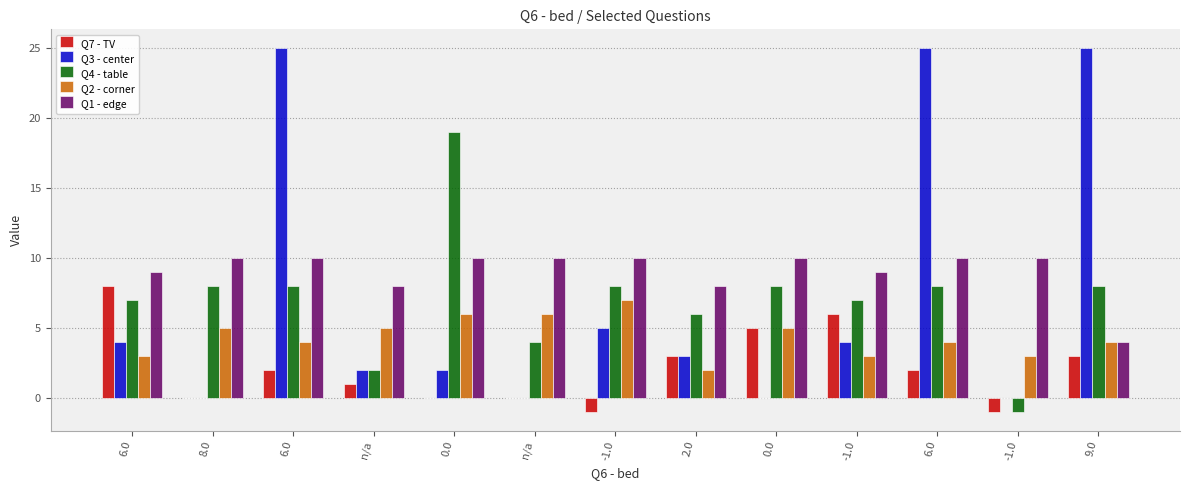

What is the label of the 6th bar from the left?

n/a